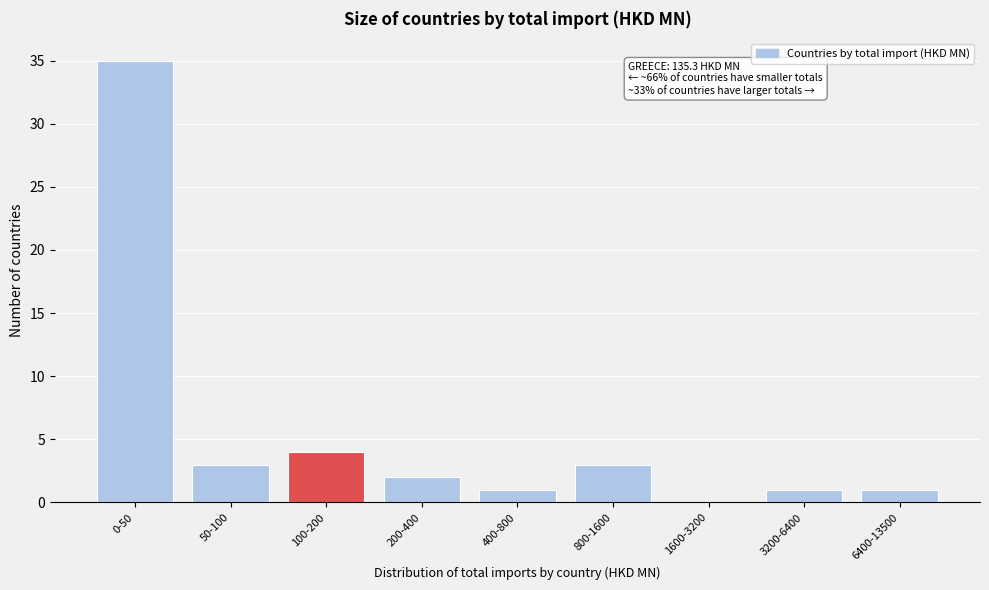

Reading left to right, list all the values displayed in this chart.

0-50=35	50-100=3	100-200=4	200-400=2	400-800=1	800-1600=3	1600-3200=0	3200-6400=1	6400-13500=1